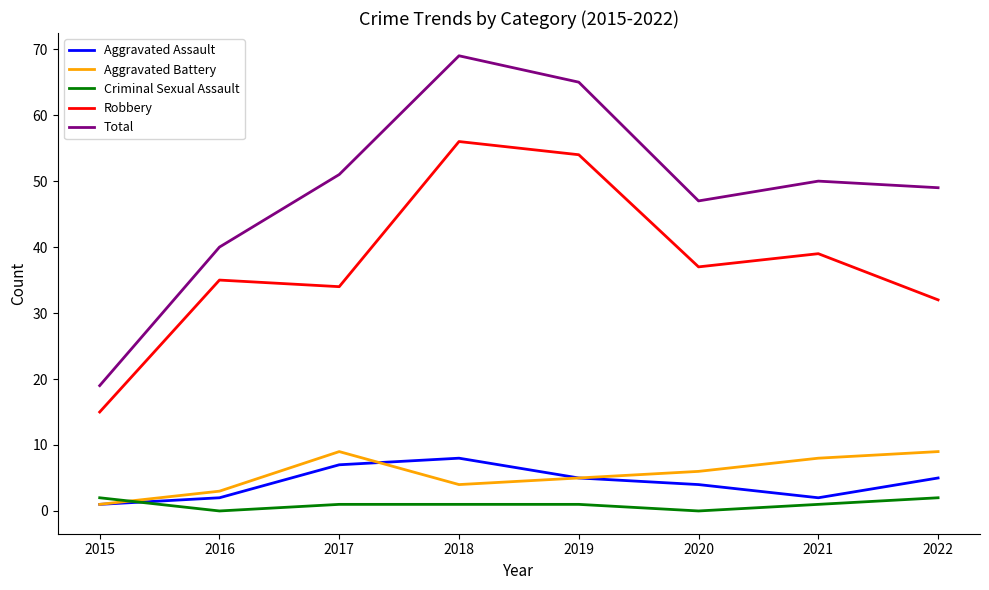

True or false: Total and Aggravated Assault intersect in this chart.

False